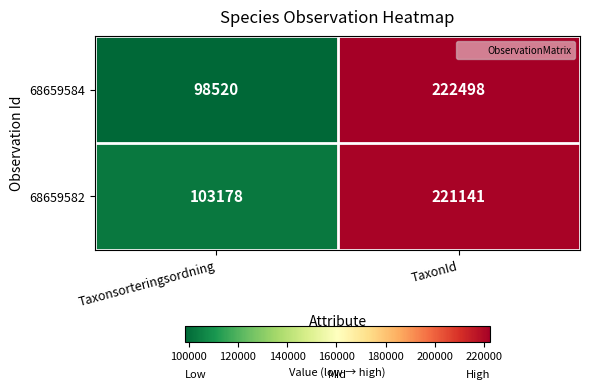

Reading right to left, transcribe all the data shown in this chart.

68659584: 222498	98520
68659582: 221141	103178